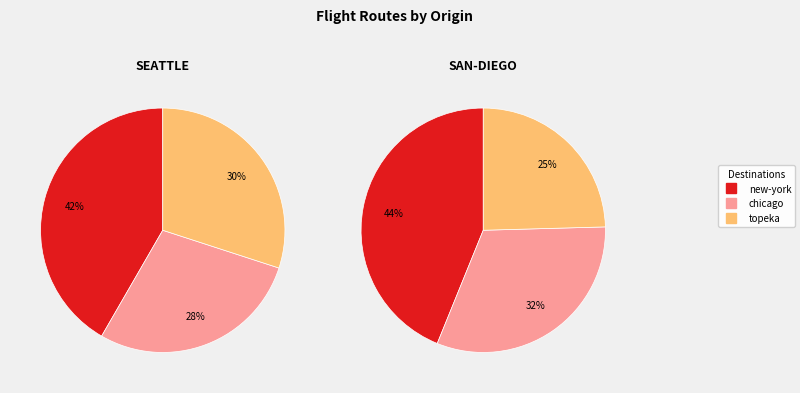

What is the smallest slice in the pie chart?

topeka